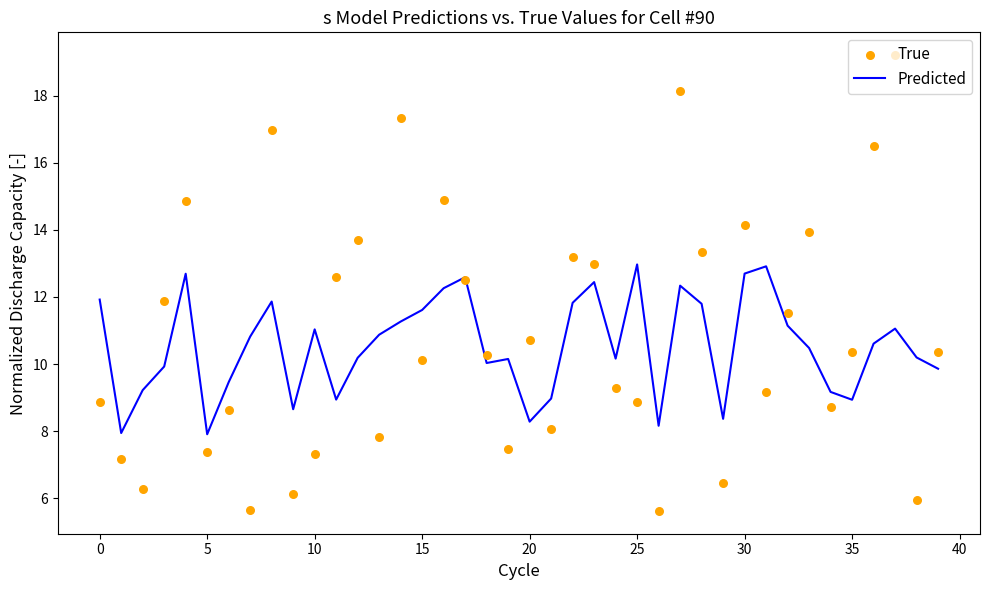

Which series reaches the minimum Y coordinate?

True